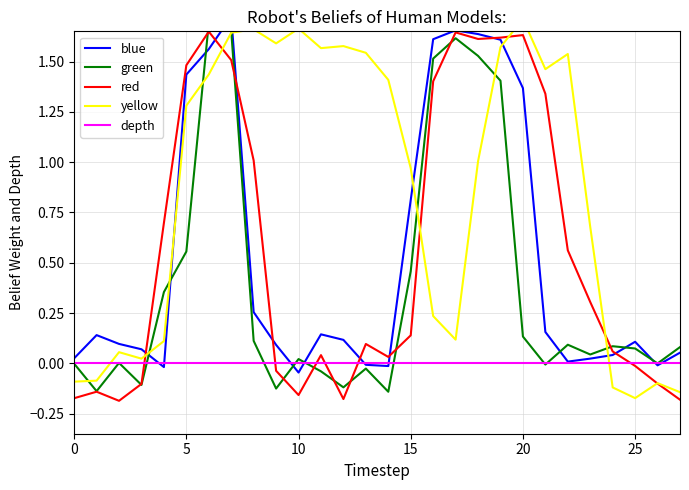

How many categories are shown in the chart?

28